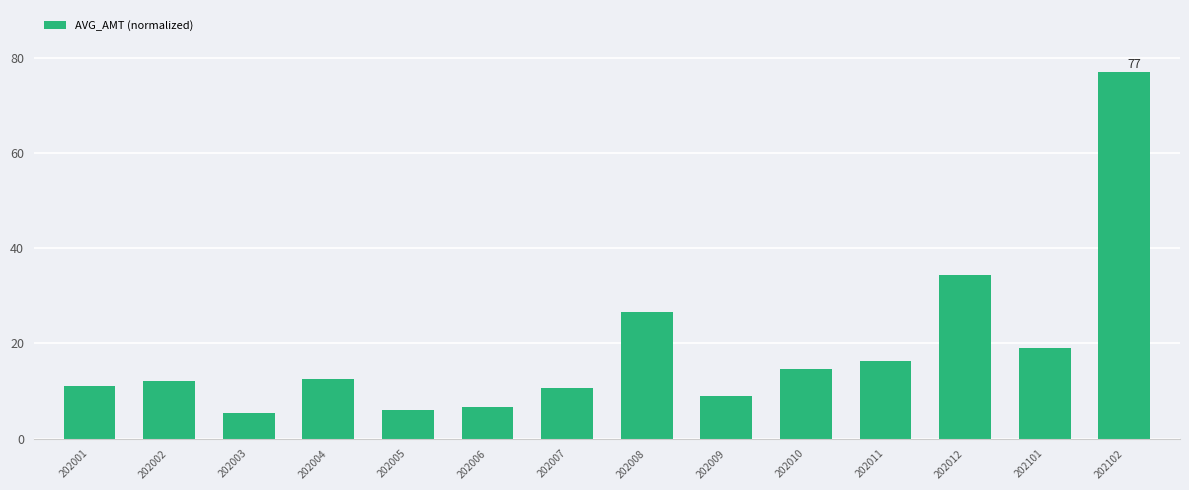

True or false: the data shows 124.4 at 202102.

False